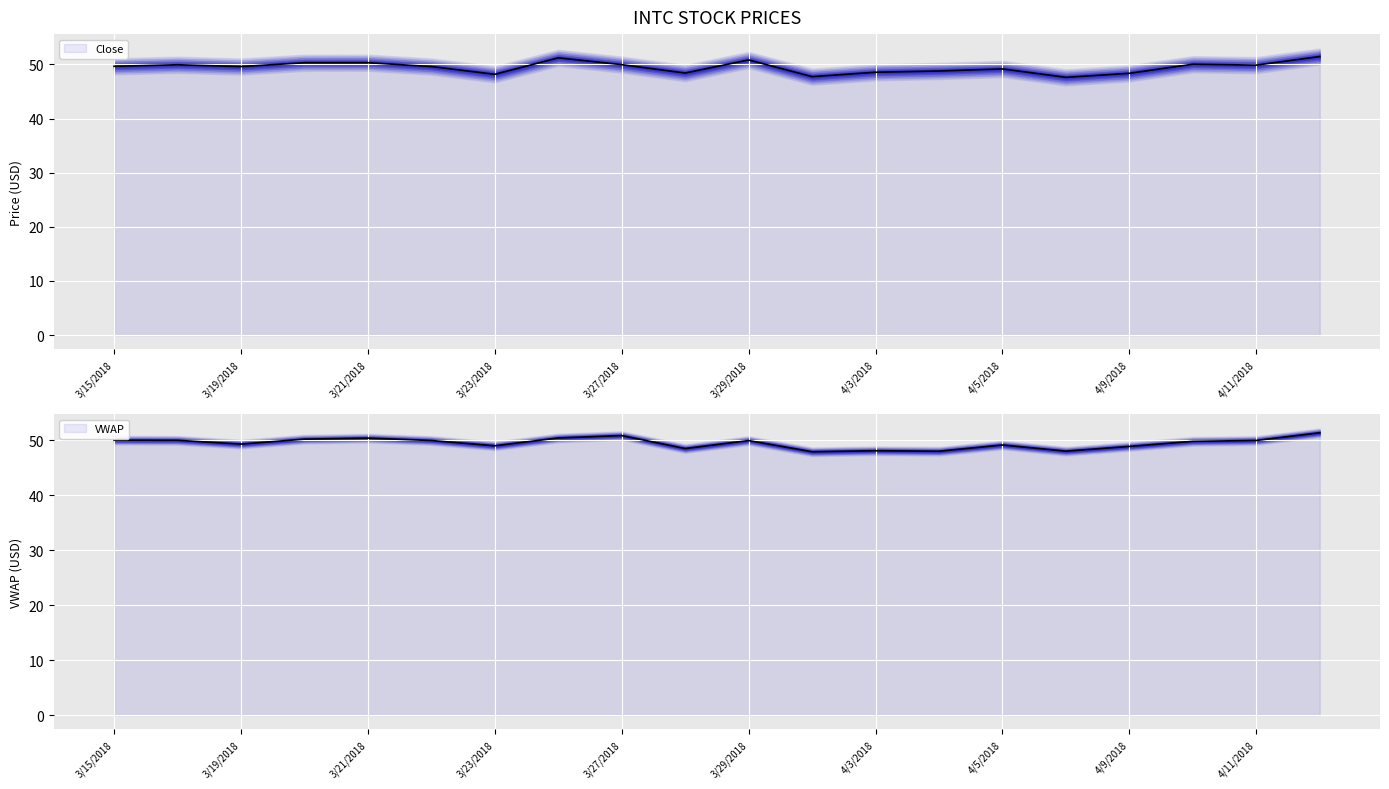

At which label does VWAP reach its minimum?

11